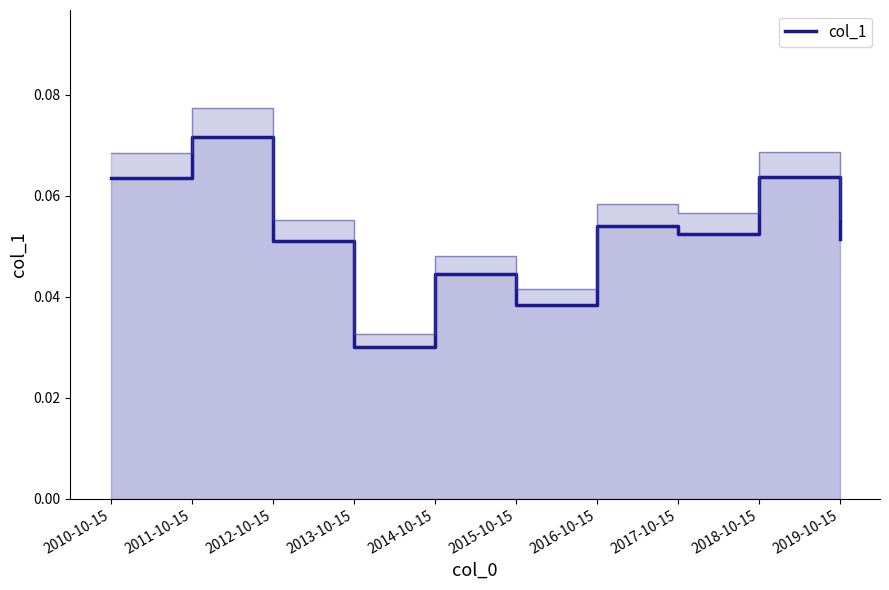

At which category does the data reach its first local peak?

2011-10-15